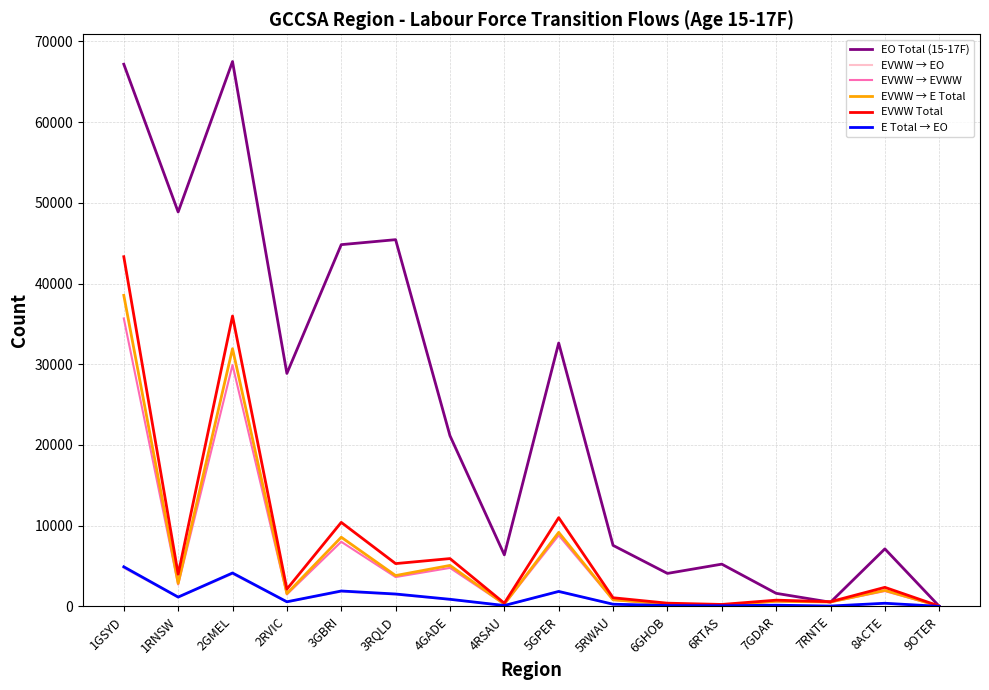

The value of EVWW → EVWW at 5GPER is 14736. True or false?

False